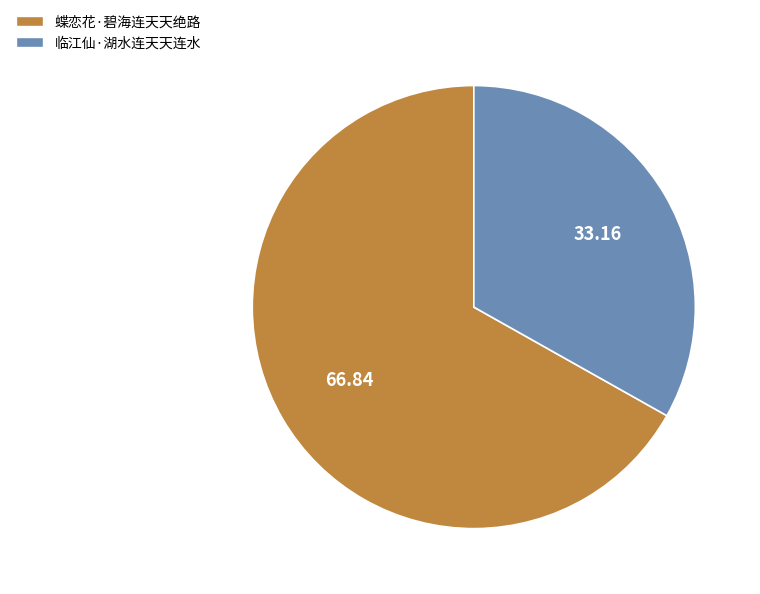

True or false: 蝶恋花·碧海连天天绝路 accounts for 67% of the total.

True